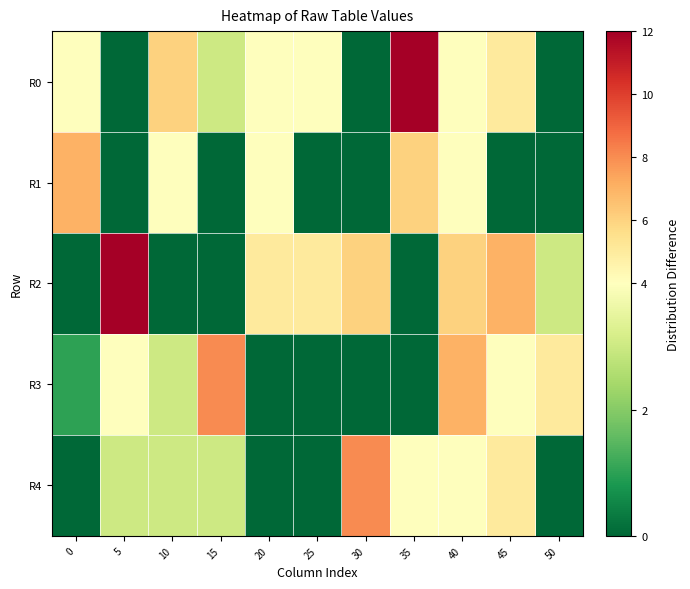

Reading left to right, list all the values displayed in this chart.

R0: 0=4	5=0	10=6	15=3	20=4	25=4	30=0	35=12	40=4	45=5	50=0
R1: 0=7	5=0	10=4	15=0	20=4	25=0	30=0	35=6	40=4	45=0	50=0
R2: 0=0	5=12	10=0	15=0	20=5	25=5	30=6	35=0	40=6	45=7	50=3
R3: 0=1	5=4	10=3	15=8	20=0	25=0	30=0	35=0	40=7	45=4	50=5
R4: 0=0	5=3	10=3	15=3	20=0	25=0	30=8	35=4	40=4	45=5	50=0